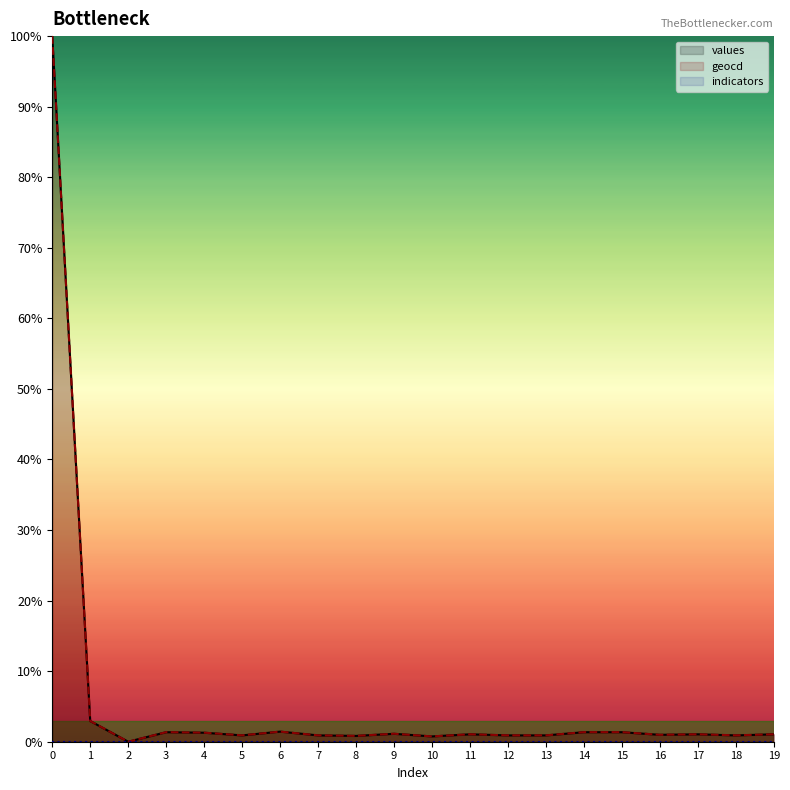

What is the value of the geocd point at the 11th from the left?

0.8